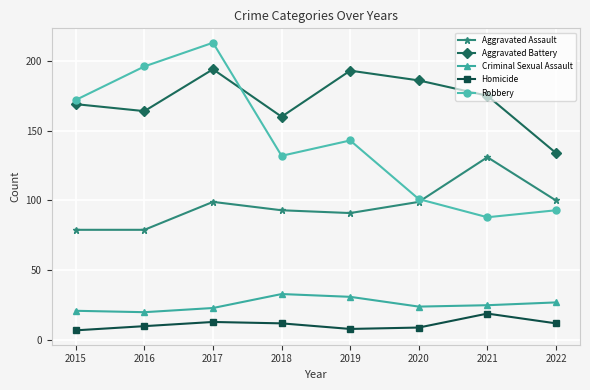

How many intersections are there between Aggravated Battery and Robbery?

1